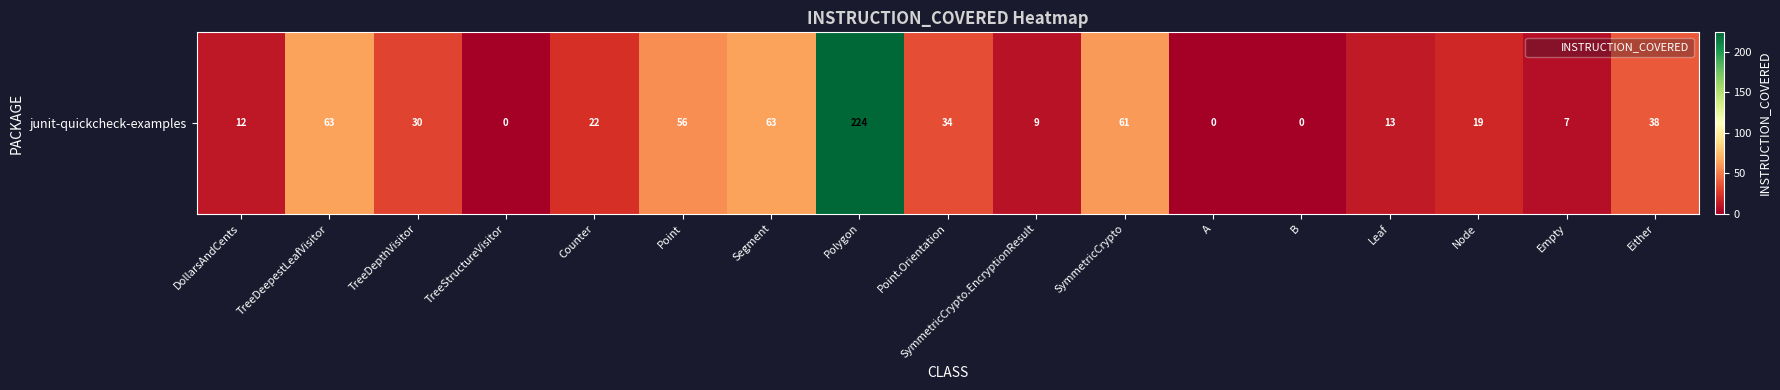

The value at DollarsAndCents is 8. True or false?

False